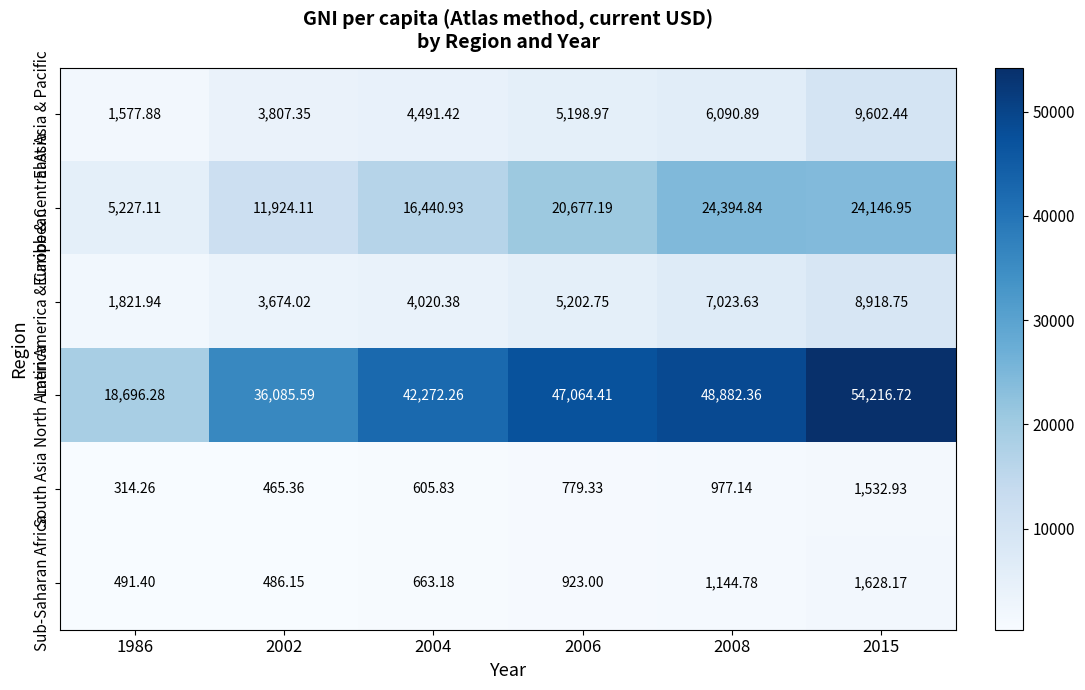

At 1986, list the series in order from largest to smallest.

North America, Europe & Central Asia, Latin America & Caribbean, East Asia & Pacific, Sub-Saharan Africa, South Asia